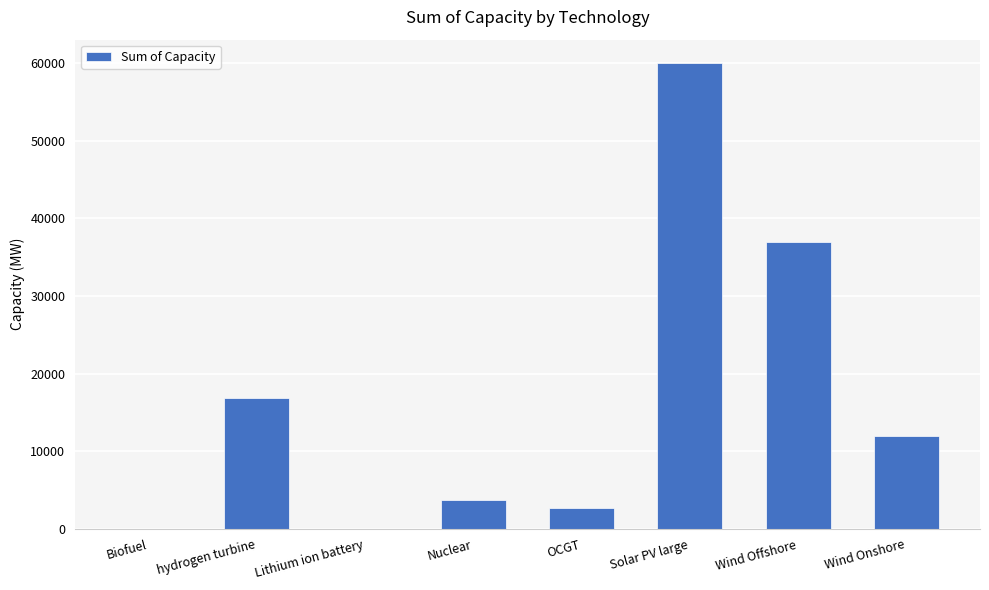

True or false: the data shows 3700.0 at Nuclear.

True